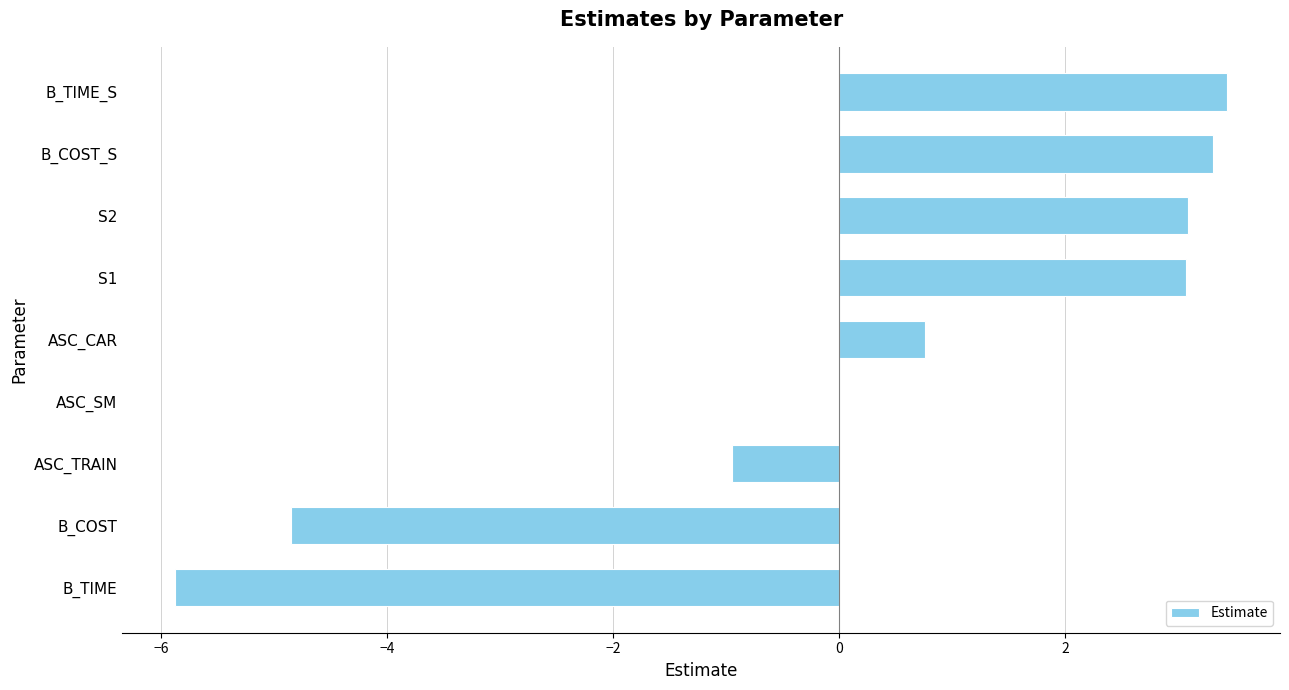

Is it true that the value at ASC_SM is 4.6?

False